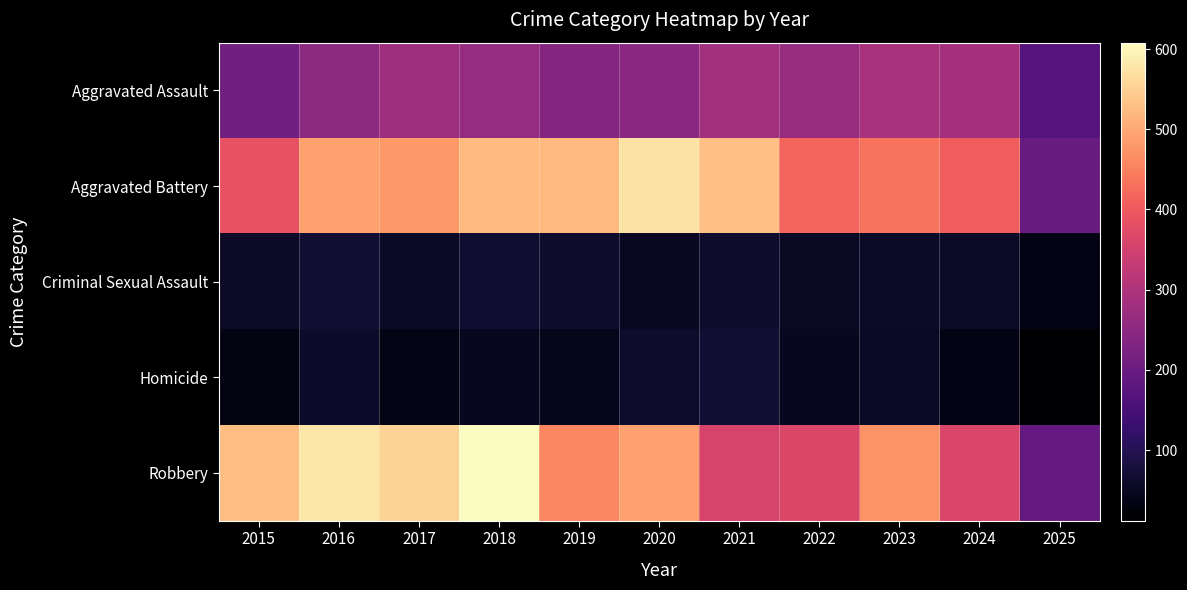

What is the minimum value shown in the chart?

12